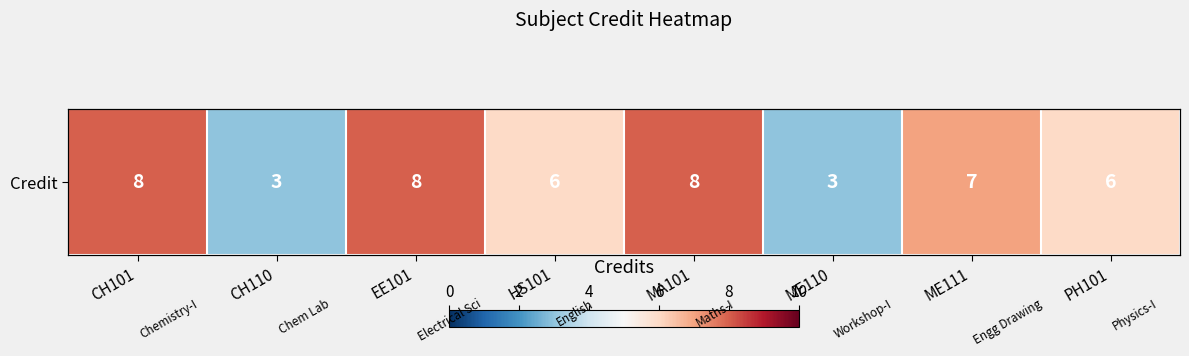

Reading left to right, what are all the values shown in this chart?

CH101=8	CH110=3	EE101=8	HS101=6	MA101=8	ME110=3	ME111=7	PH101=6